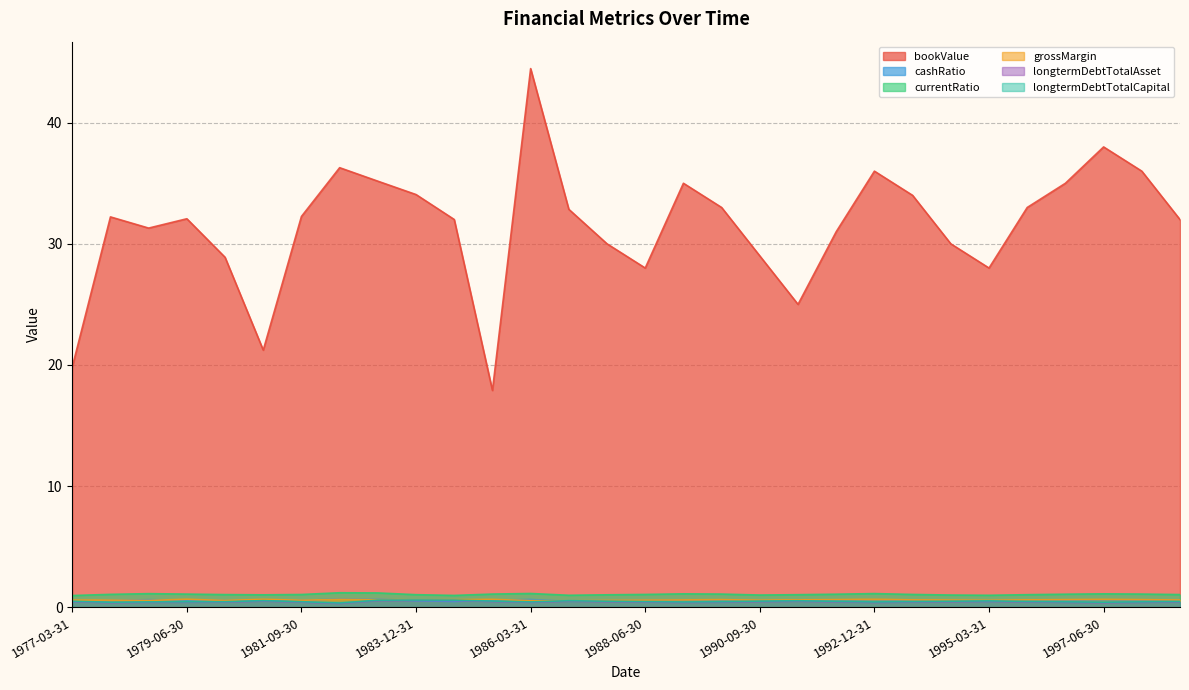

Reading right to left, extract all data points from this chart.

bookValue: 32.0	36.0	38.0	35.0	33.0	28.0	30.0	34.0	36.0	31.0	25.0	29.0	33.0	35.0	28.0	30.0	32.8	44.5	17.9	32.0	34.1	35.2	36.3	32.3	21.2	28.9	32.1	31.3	32.2	19.8
cashRatio: 0.5	0.6	0.6	0.6	0.5	0.5	0.5	0.6	0.6	0.6	0.5	0.5	0.6	0.6	0.6	0.5	0.5	0.6	0.6	0.5	0.5	0.7	0.7	0.5	0.5	0.5	0.6	0.6	0.6	0.5
currentRatio: 1.0	1.1	1.1	1.1	1.0	1.0	1.0	1.1	1.1	1.1	1.0	1.0	1.1	1.1	1.1	1.0	1.0	1.1	1.1	1.0	1.0	1.2	1.2	1.0	1.0	1.0	1.1	1.1	1.1	1.0
grossMargin: 0.6	0.6	0.6	0.6	0.6	0.6	0.6	0.6	0.7	0.6	0.6	0.6	0.6	0.6	0.6	0.6	0.5	0.5	0.6	0.6	0.6	0.6	0.6	0.6	0.6	0.6	0.7	0.6	0.6	0.6
longtermDebtTotalAsset: 0.4	0.4	0.4	0.4	0.4	0.5	0.5	0.4	0.4	0.4	0.5	0.5	0.4	0.4	0.4	0.5	0.5	0.4	0.5	0.5	0.6	0.5	0.3	0.4	0.5	0.4	0.4	0.4	0.4	0.5
longtermDebtTotalCapital: 0.5	0.4	0.4	0.4	0.5	0.5	0.5	0.5	0.4	0.5	0.5	0.5	0.5	0.4	0.5	0.5	0.5	0.4	0.5	0.6	0.6	0.6	0.3	0.5	0.5	0.4	0.4	0.4	0.4	0.5